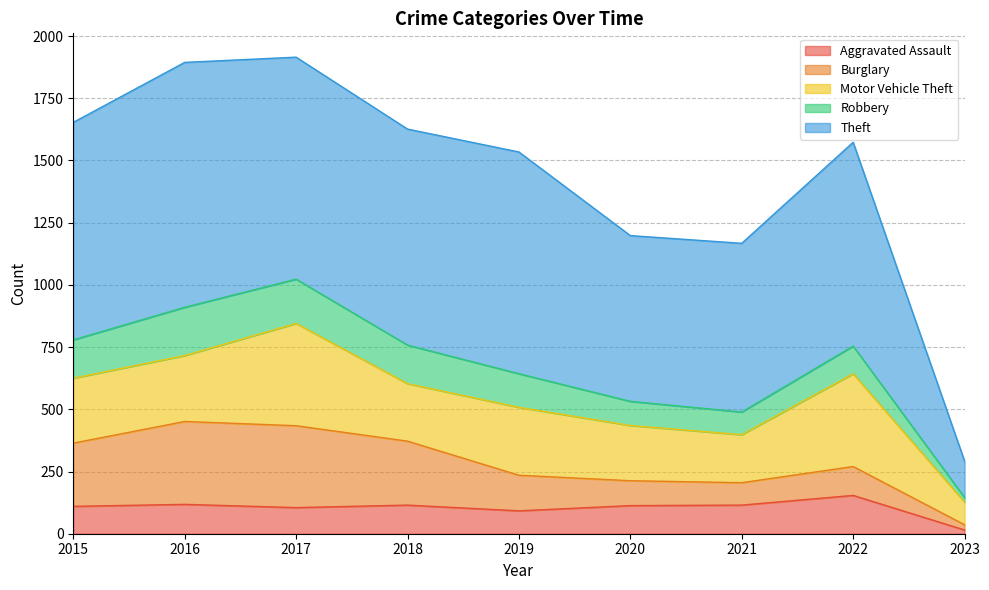

Which series has the widest spread of values?

Theft